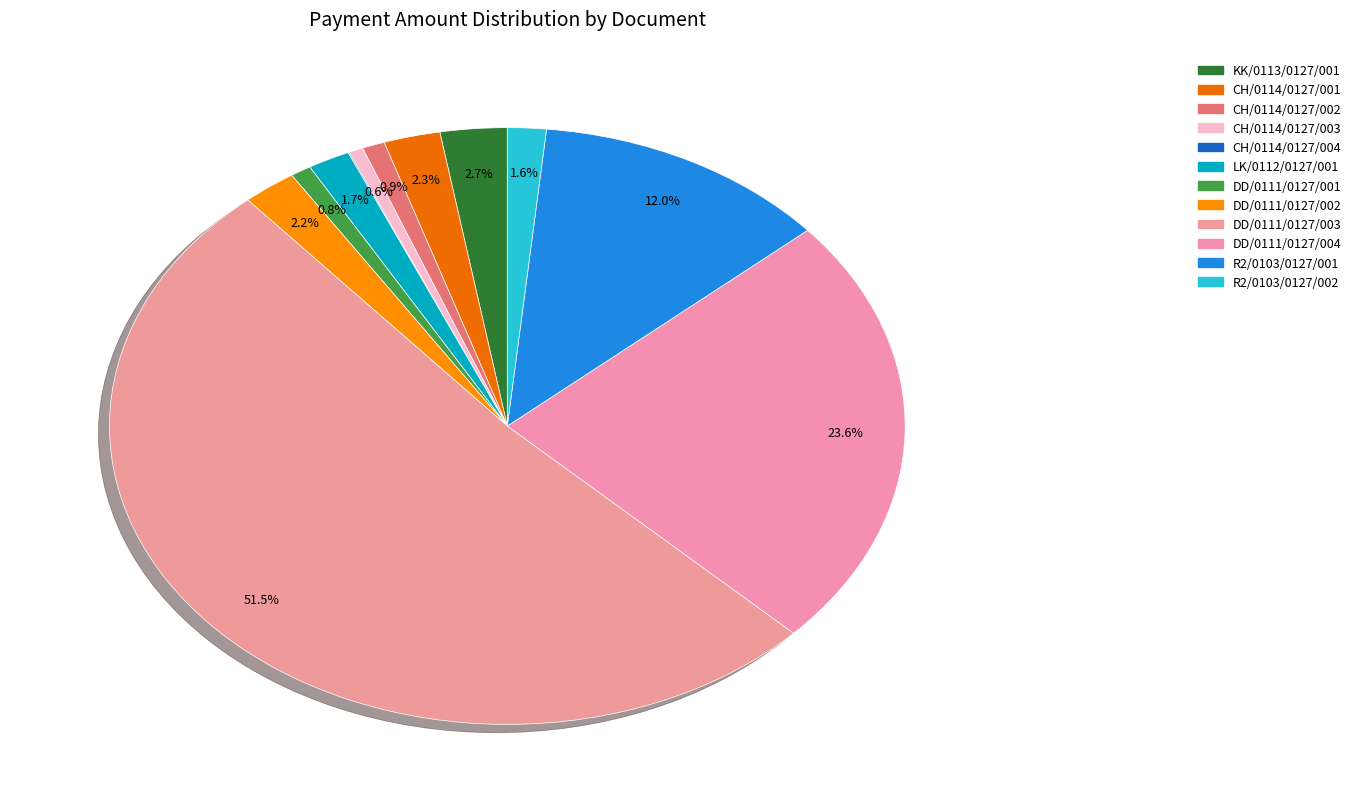

The DD/0111/0127/001 slice represents 11% of the pie. True or false?

False